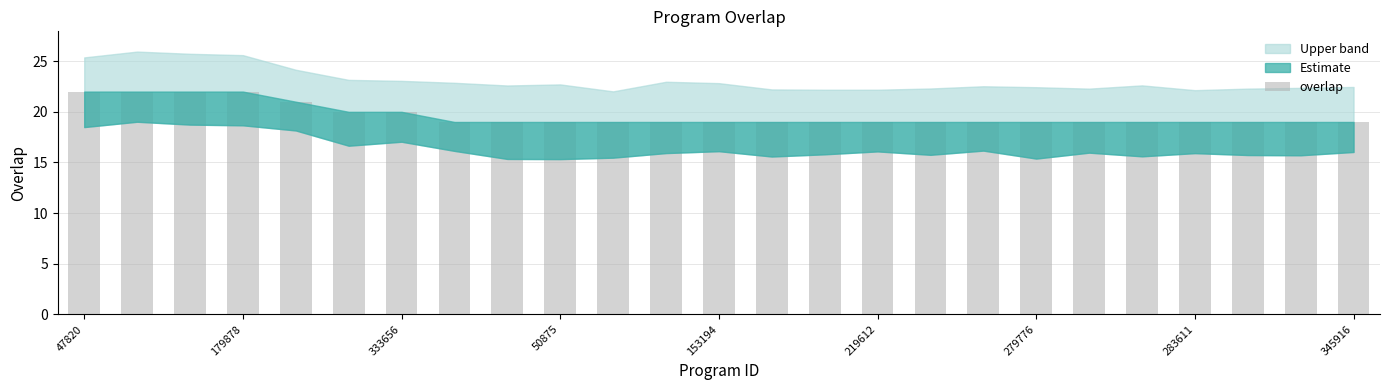

Reading right to left, what are all the values shown in this chart?

19	19	19	19	19	19	19	19	19	19	19	19	19	19	19	19	19	19	20	20	21	22	22	22	22